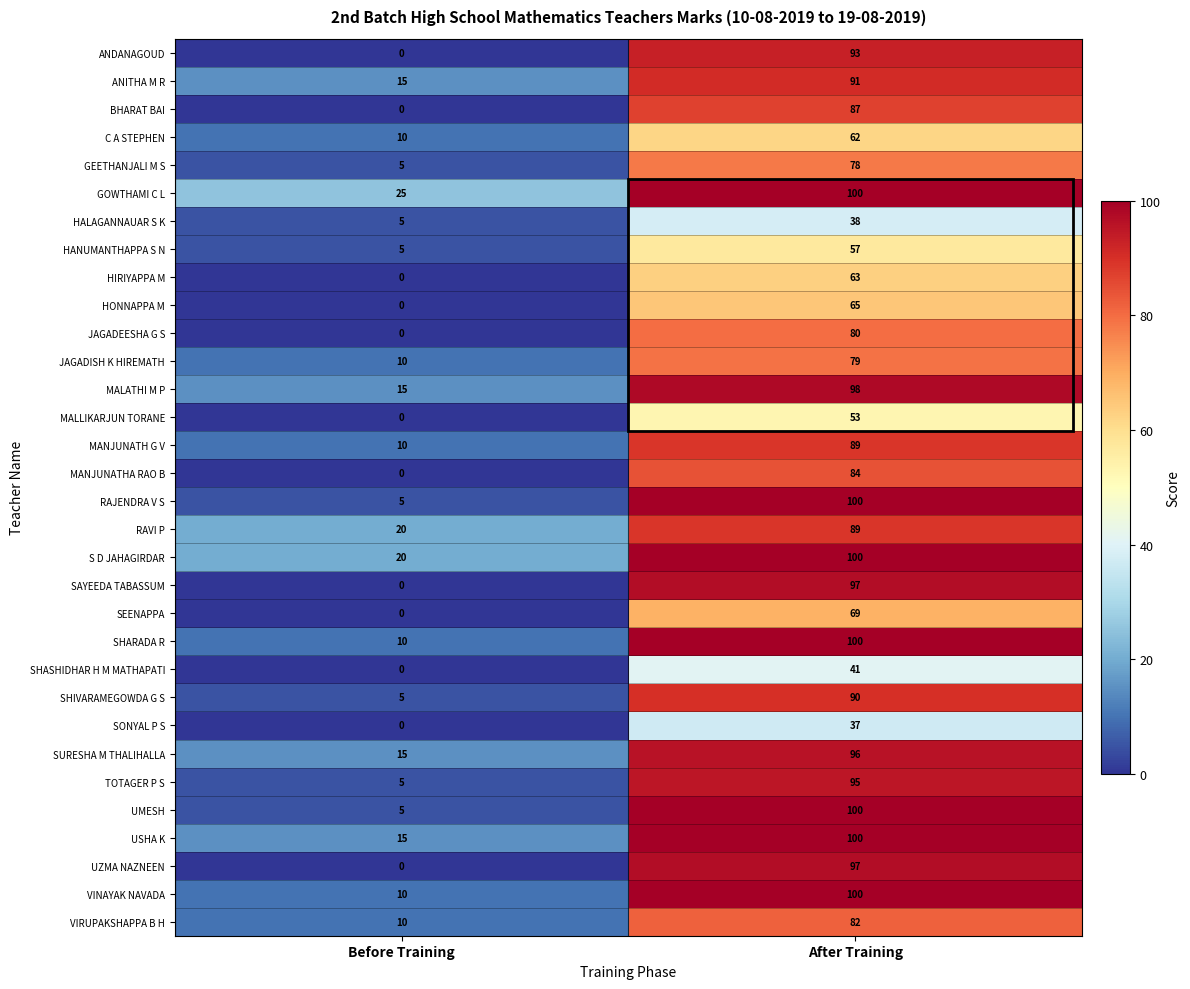

True or false: S D JAHAGIRDAR has a value of 142 at After Training.

False